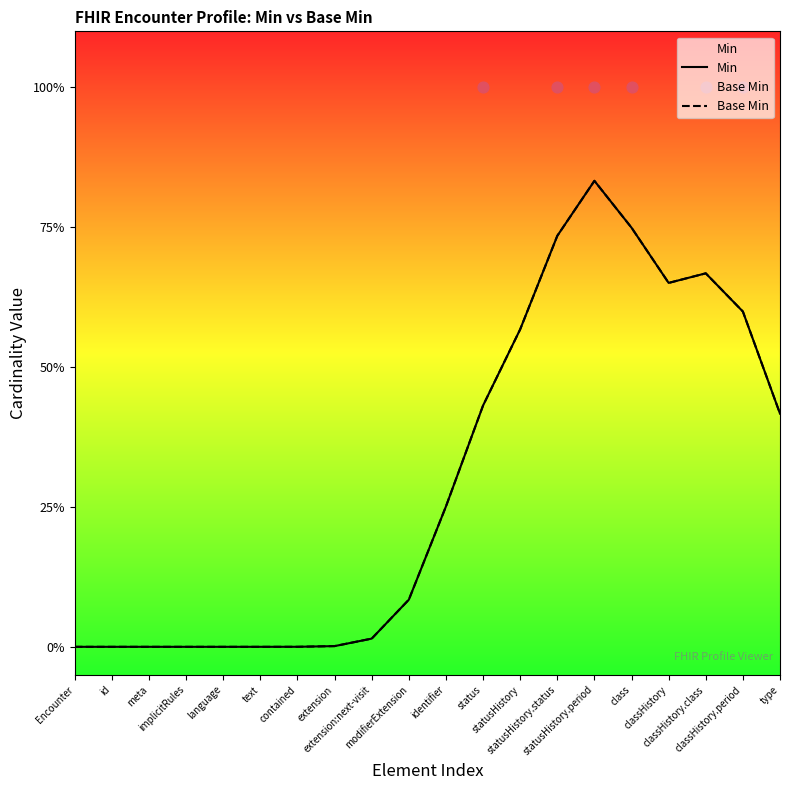

What are all the series names shown in the legend?

Min, Base Min